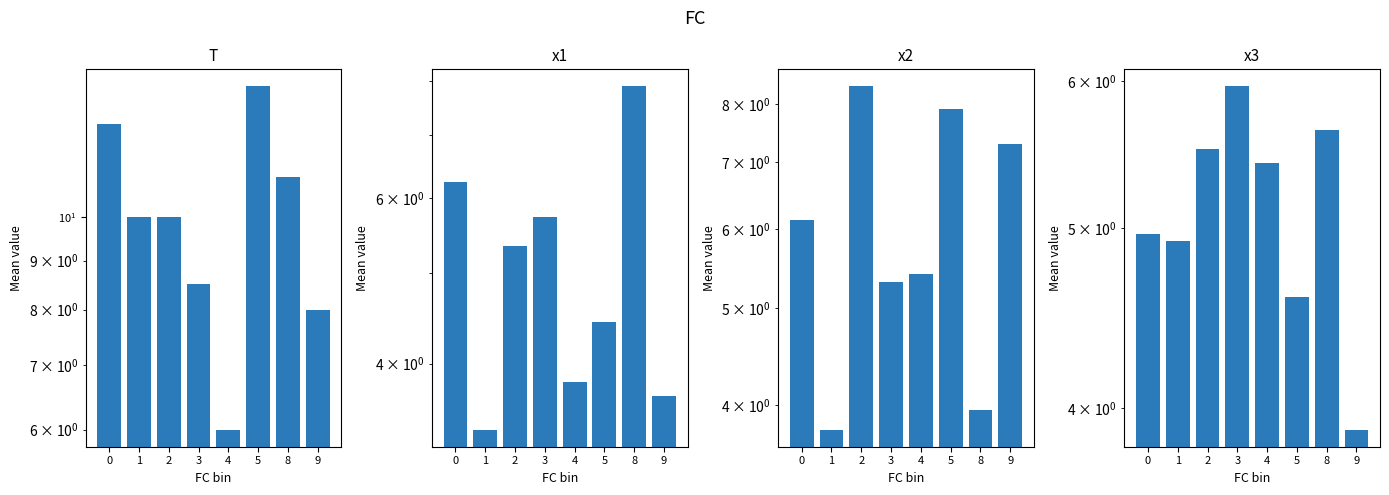

Where is x1 nearest to the value 5?

2